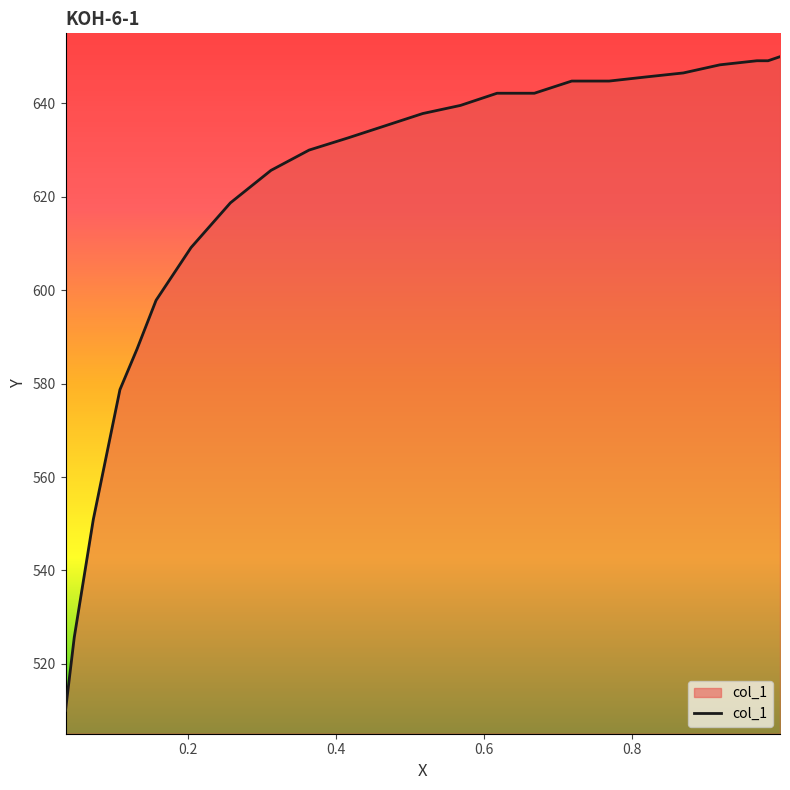

What is the sum of all values?

14841.4